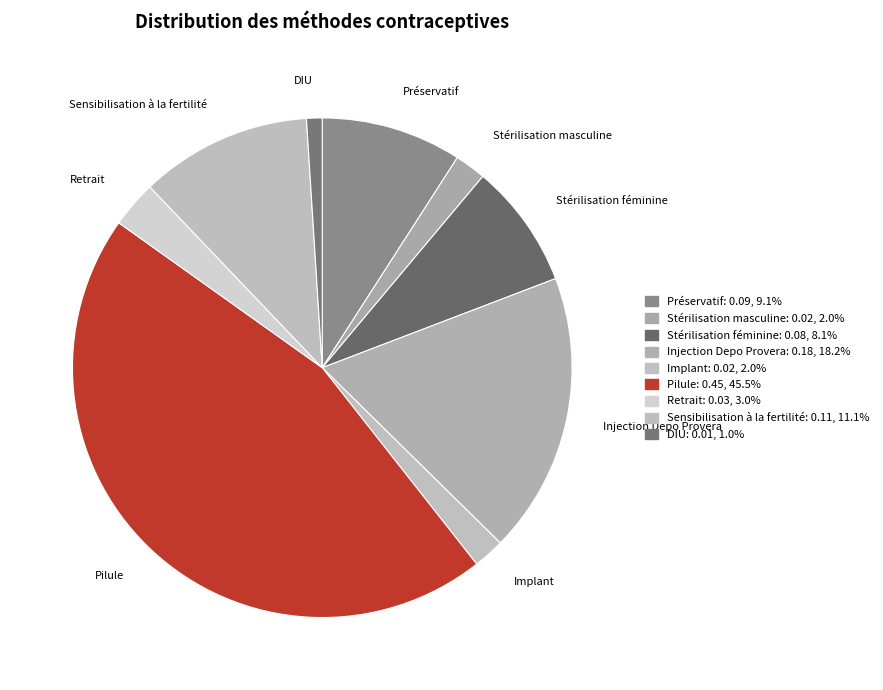

How many slices are in this pie chart?

9